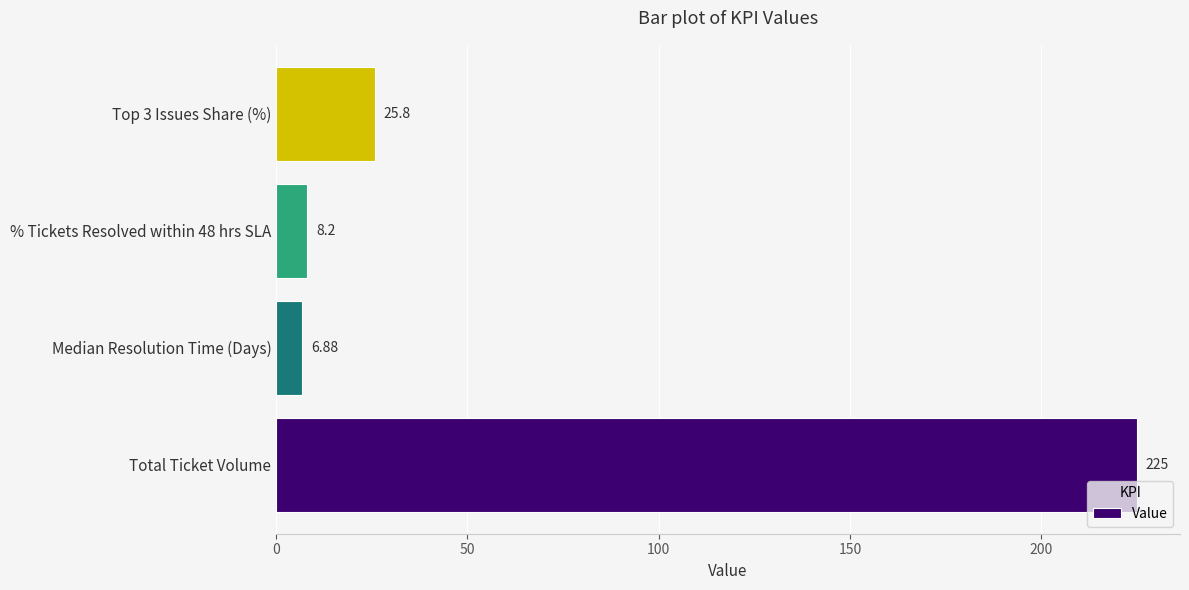

What is the difference between the maximum and second lowest values?

216.8